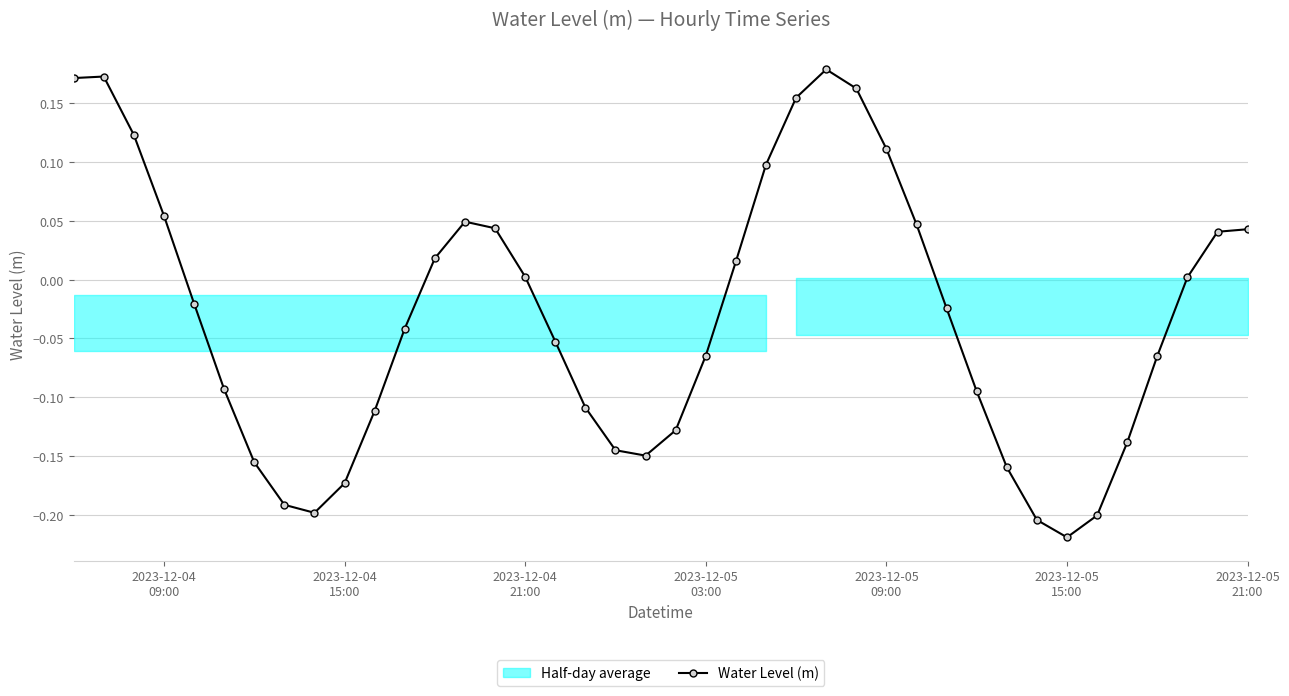

What is the maximum value shown in the chart?

0.2